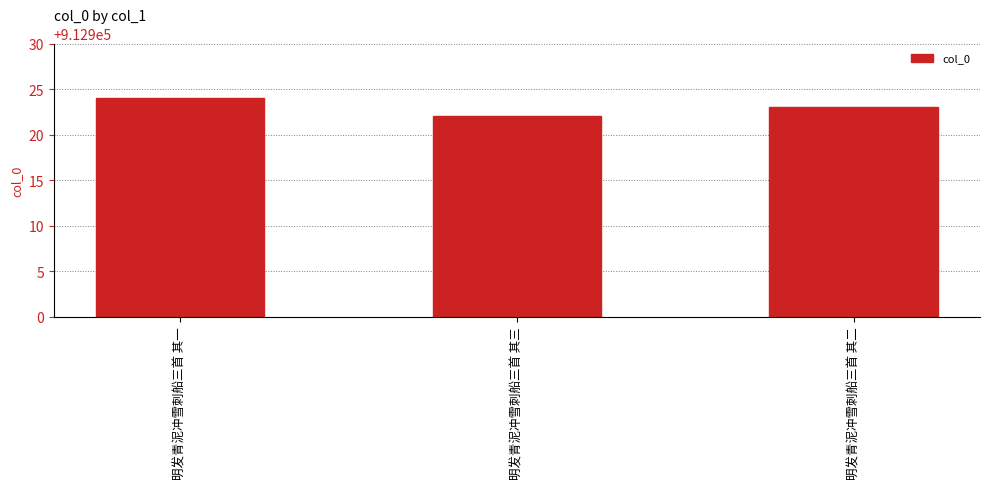

Count the values in the range 912922 to 912924.

3